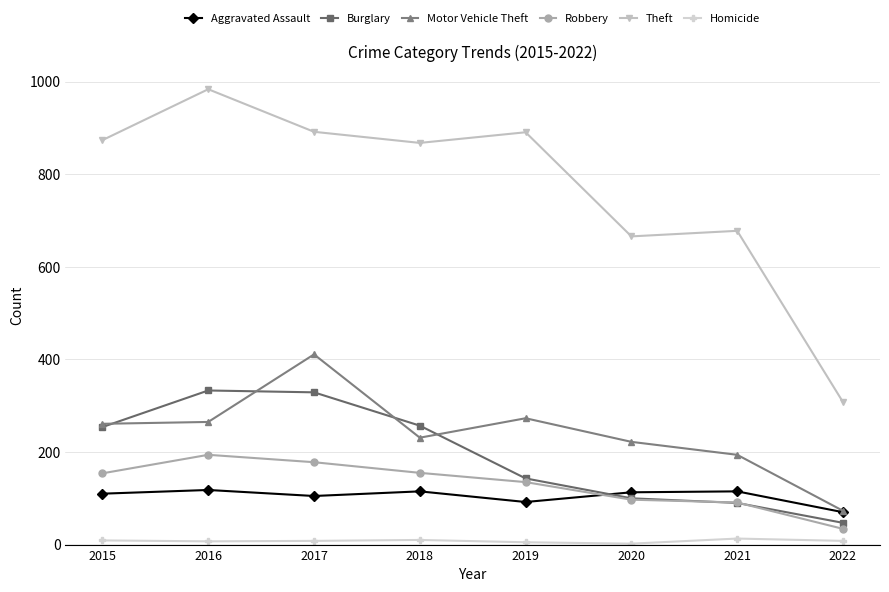

Where is the first local minimum for Aggravated Assault?

2017